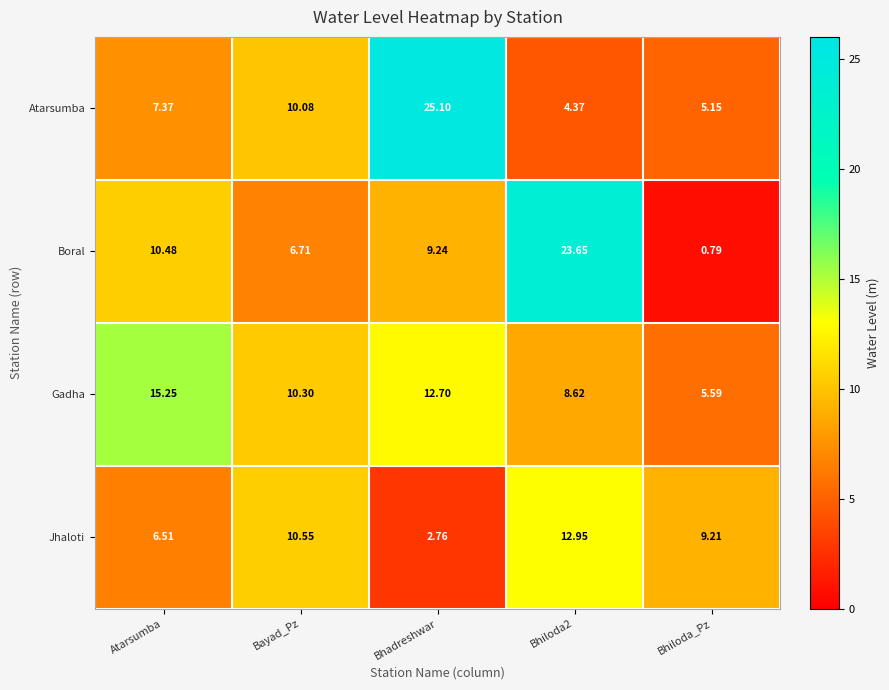

Rank the series by their maximum value, from lowest to highest.

Jhaloti, Gadha, Boral, Atarsumba